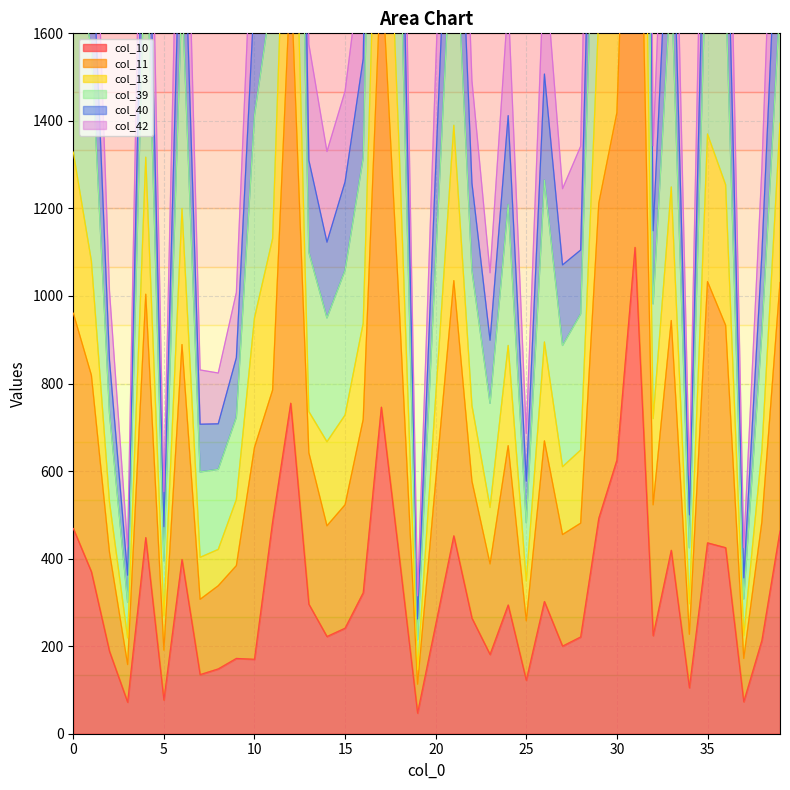

What is the average value of the col_40 series?

1941